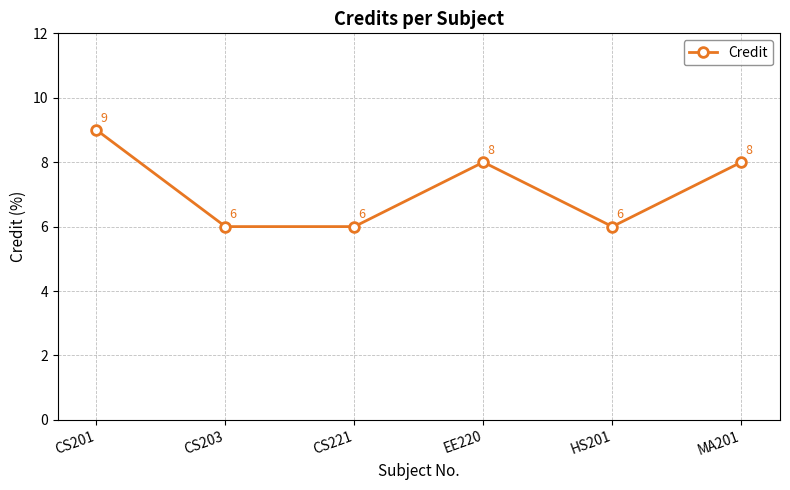

True or false: there are more than 1 points higher than both neighbors.

False